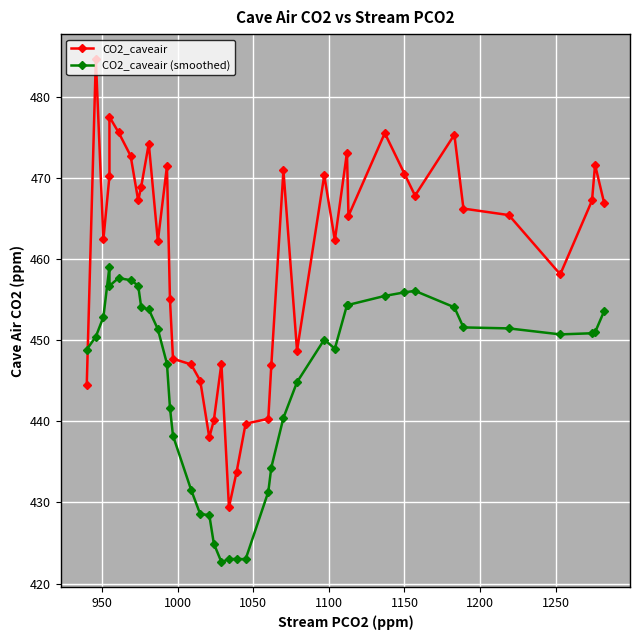

What is the average value of the CO2_caveair (smoothed) series?

445.5